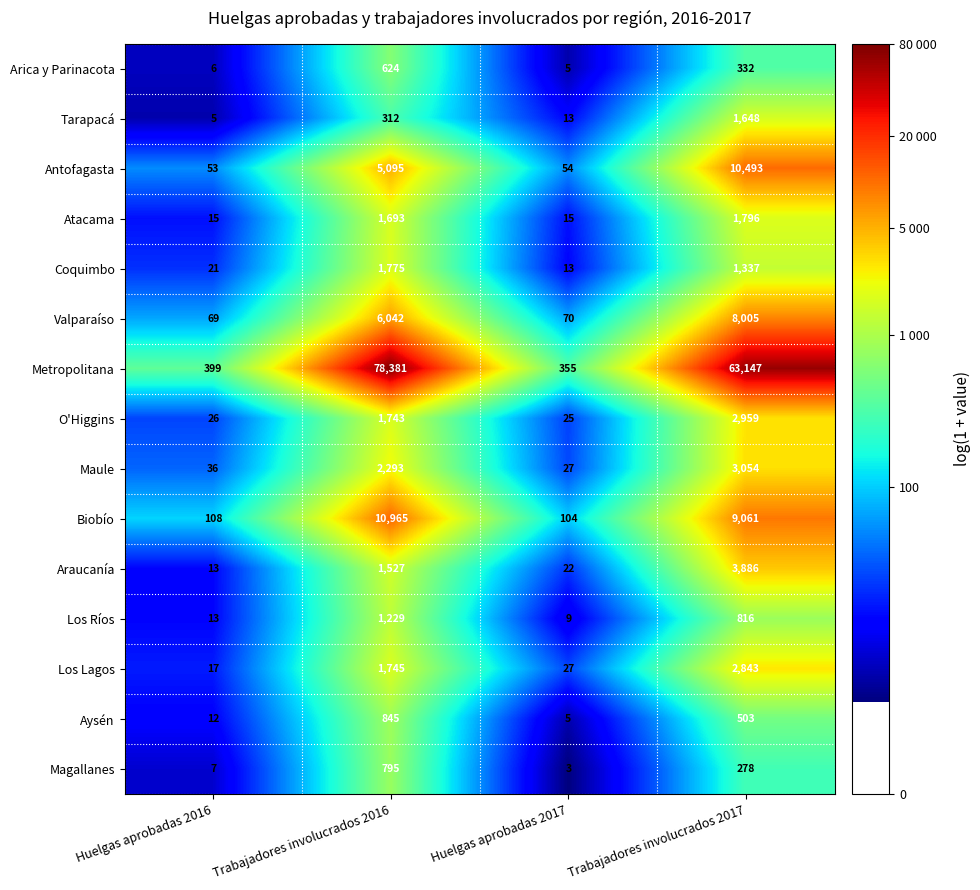

Which series has the widest spread of values?

Metropolitana